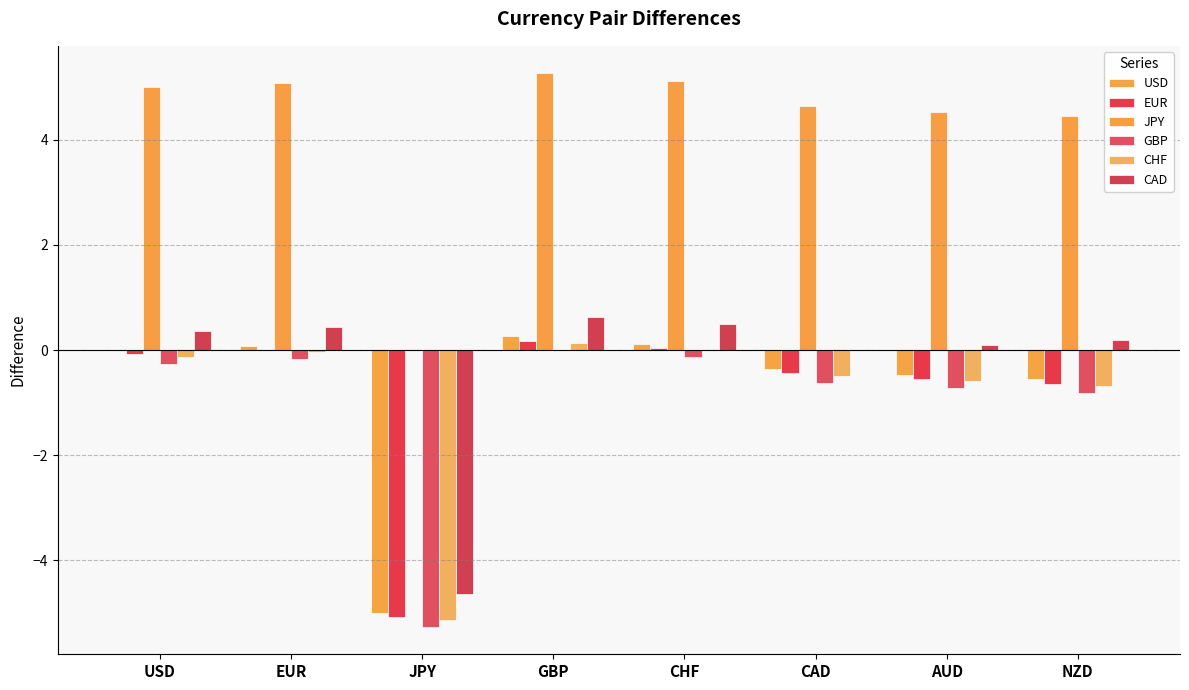

Count the number of categories in the chart.

8